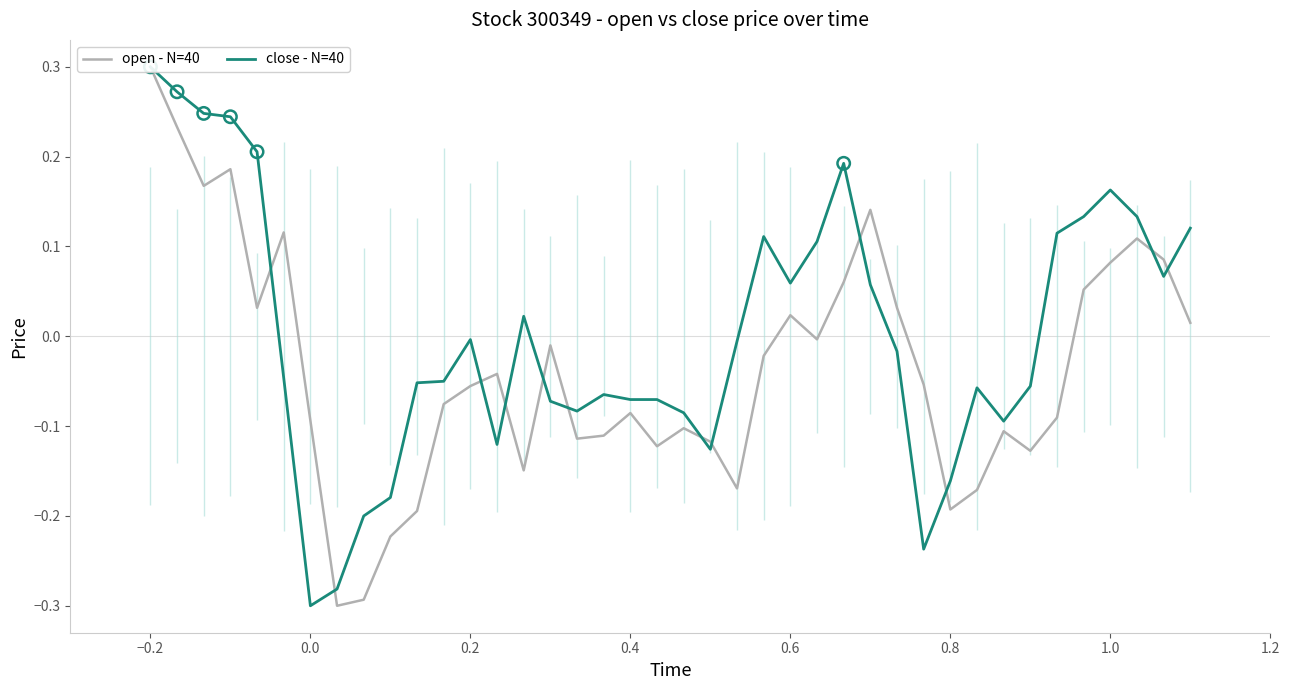

Which series has the largest Y range (max minus min)?

open - N=40